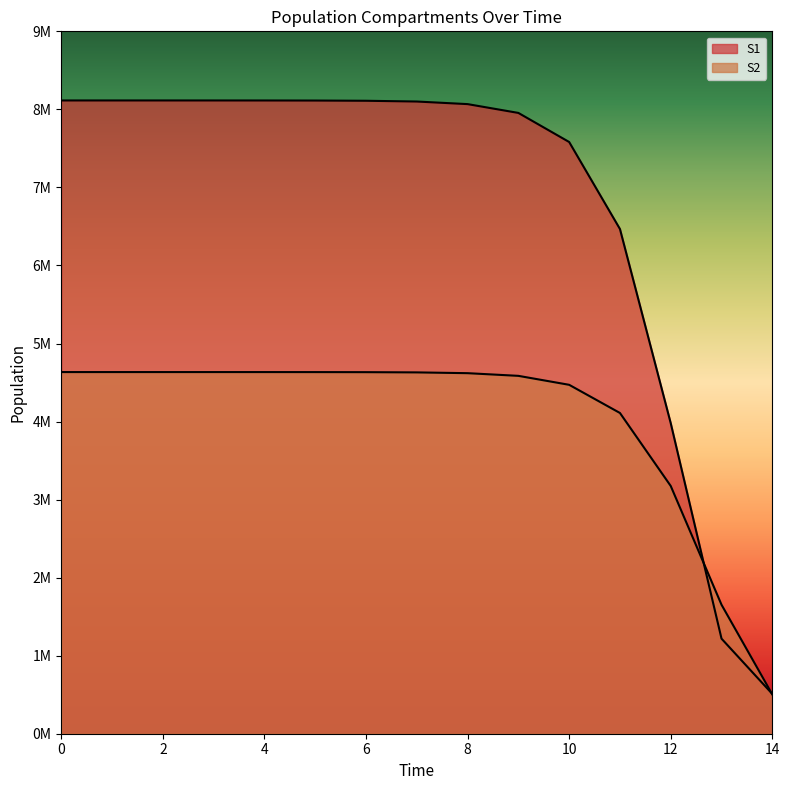

Does the chart have visible grid lines?

No